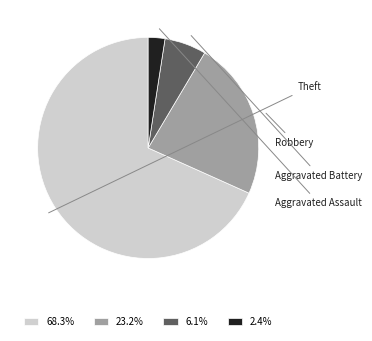

How many segments does this pie chart have?

4